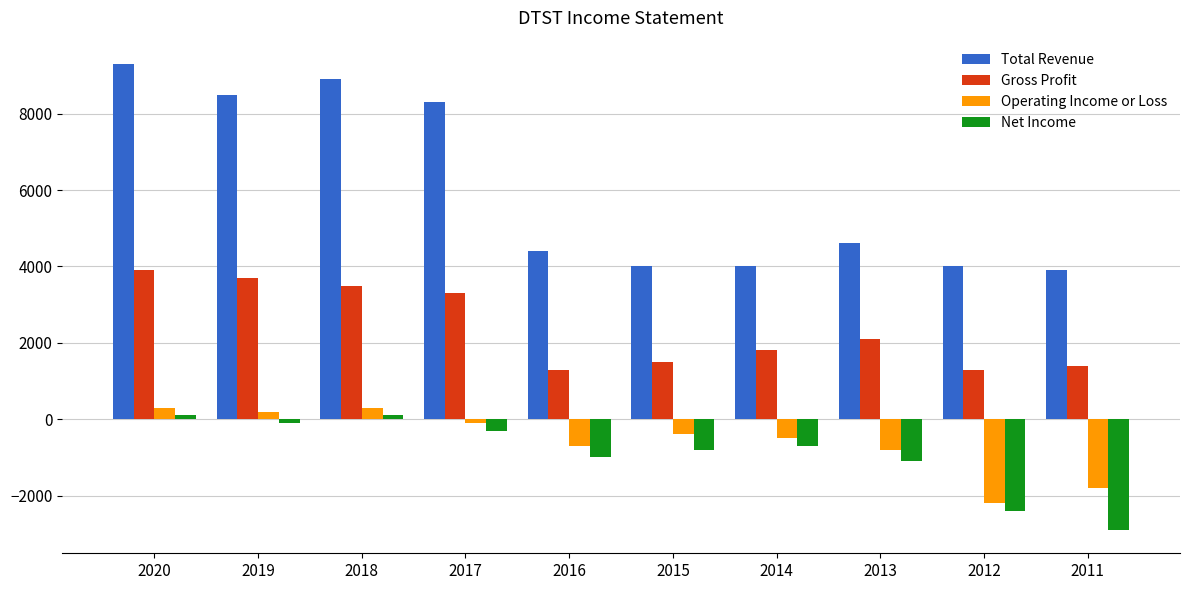

How many positive values does the Operating Income or Loss series have?

3